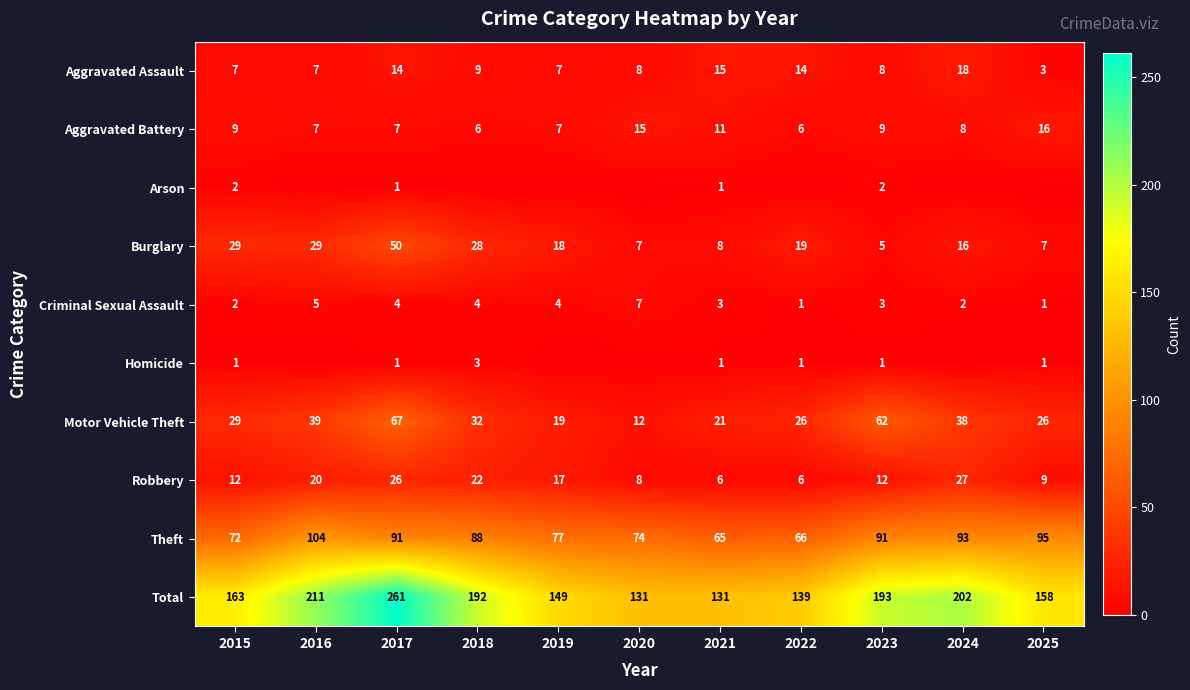

Which label corresponds to the smallest value in the chart?

2016